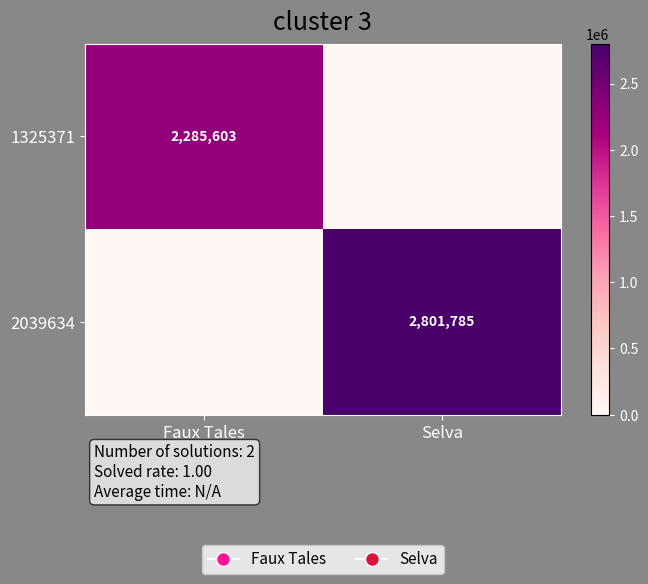

True or false: 1325371 has a value of 3482593 at Faux Tales.

False